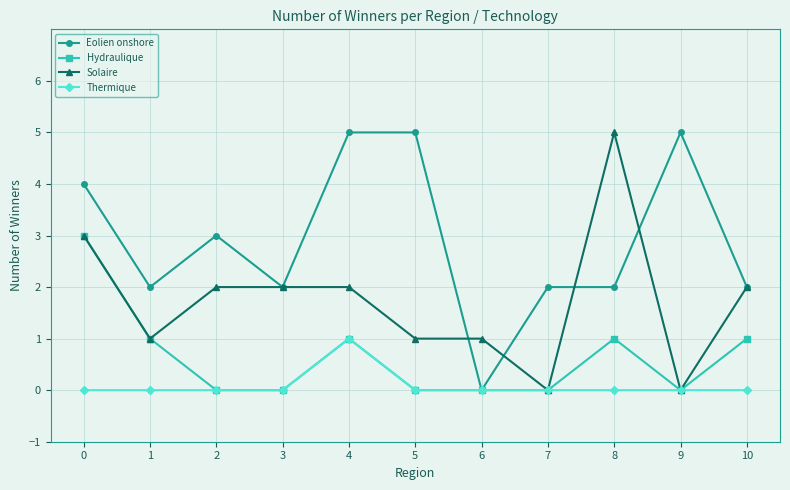

Does the chart have visible grid lines?

Yes